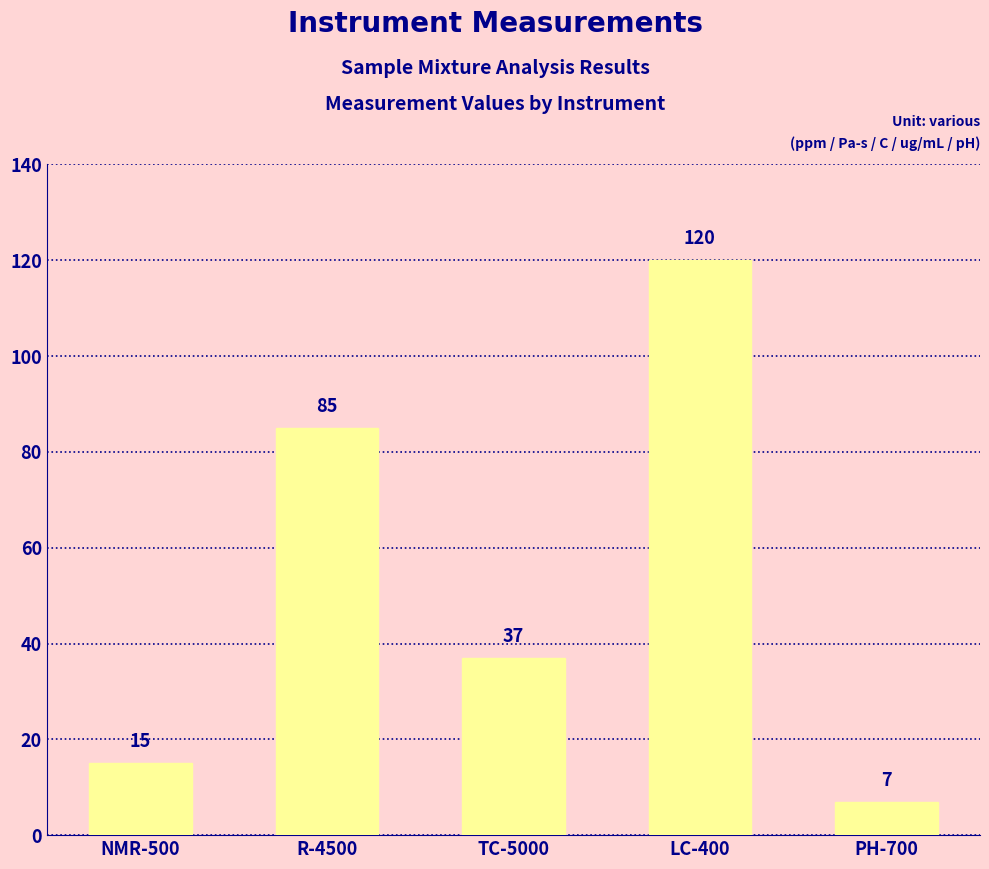

Reading right to left, extract all data points from this chart.

PH-700=7	LC-400=120	TC-5000=37	R-4500=85	NMR-500=15